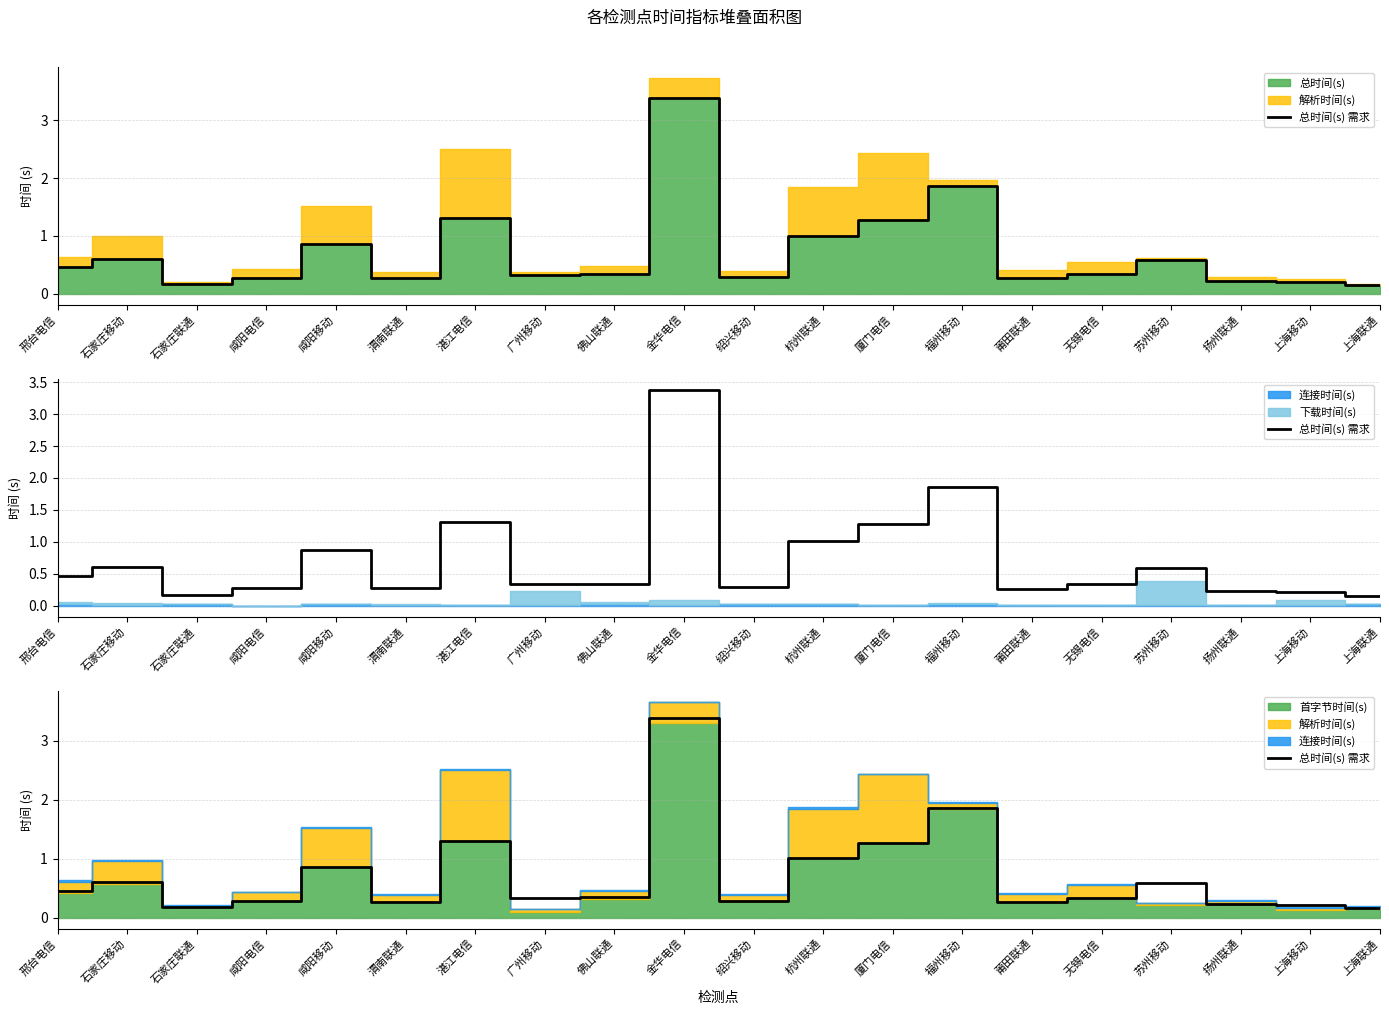

At which category does the data reach its first local peak?

石家庄移动